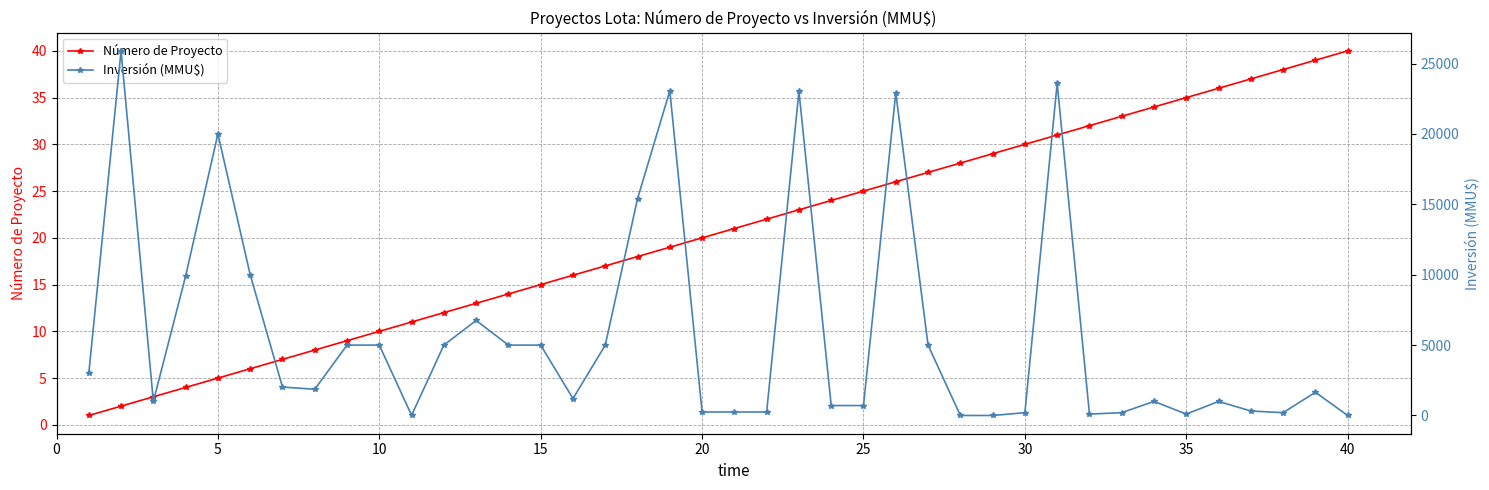

Reading right to left, transcribe all the data shown in this chart.

Número de Proyecto: 40	39	38	37	36	35	34	33	32	31	30	29	28	27	26	25	24	23	22	21	20	19	18	17	16	15	14	13	12	11	10	9	8	7	6	5	4	3	2	1
Inversión (MMU$): 0	1650	200	319	1000	100	1000	200	100	23600	200	0	2	5000	22928	706	706	23028	250	250	250	23058	15400	5000	1200	5000	5000	6750	5000	10	5000	5000	1863	2020	10000	20000	9903	1000	25900	3000